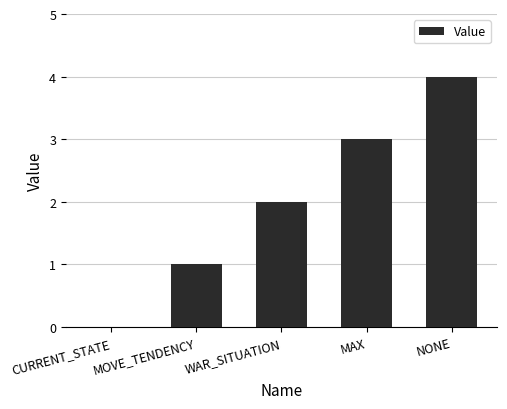

What is the greatest value displayed?

4